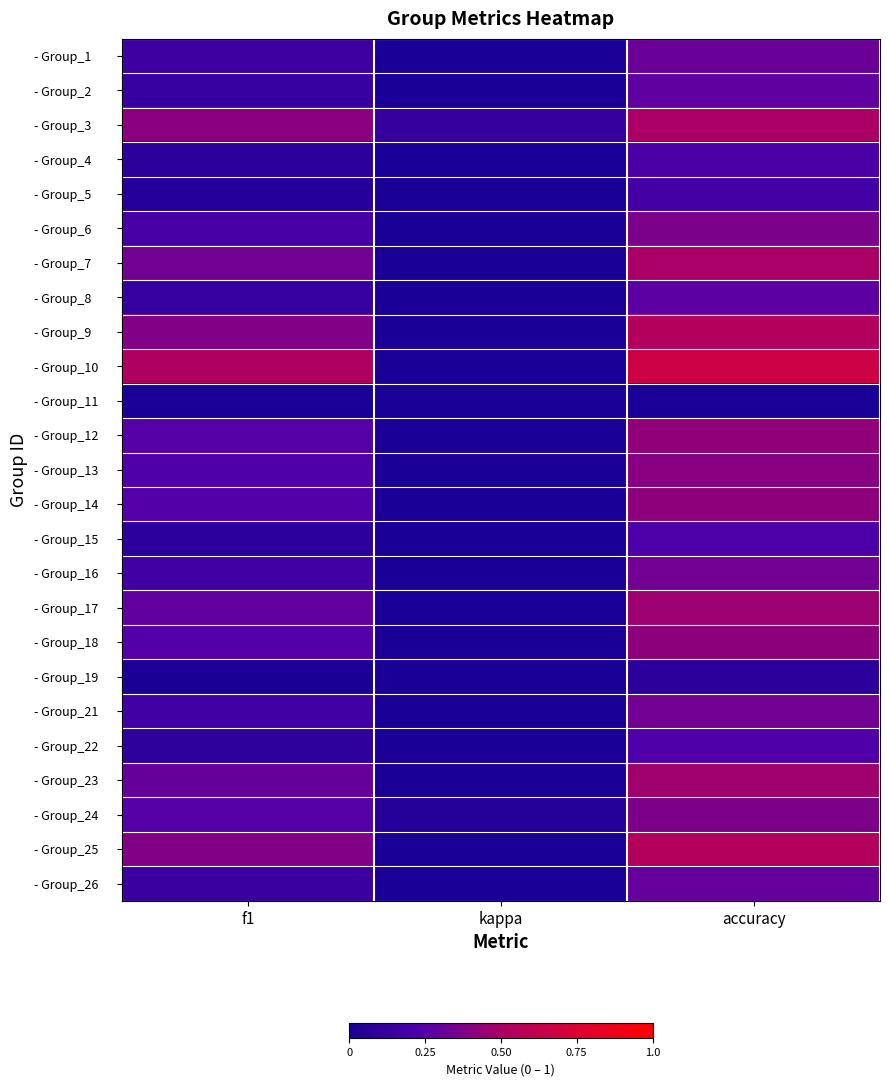

What is the difference between the highest and lowest values at accuracy?

0.7